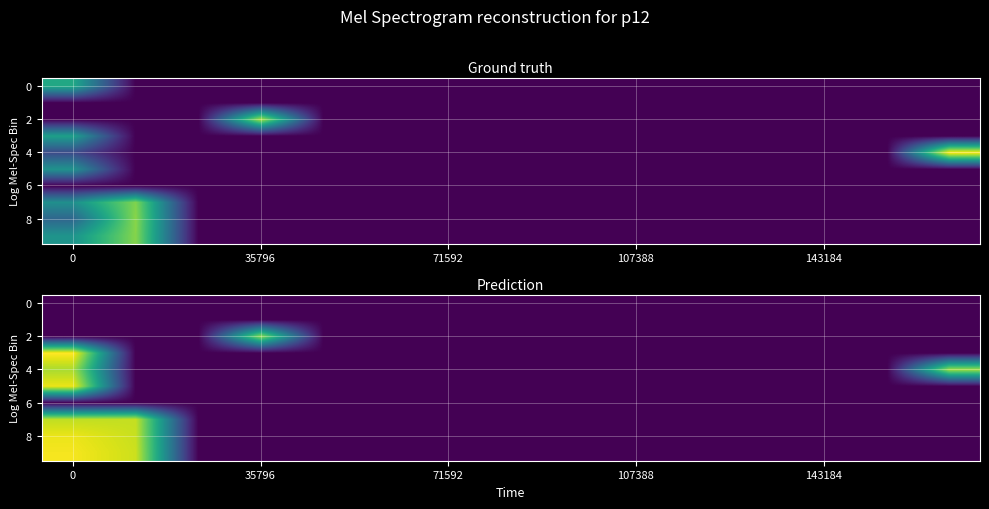

What is the total value across all series at 35796?

33.7